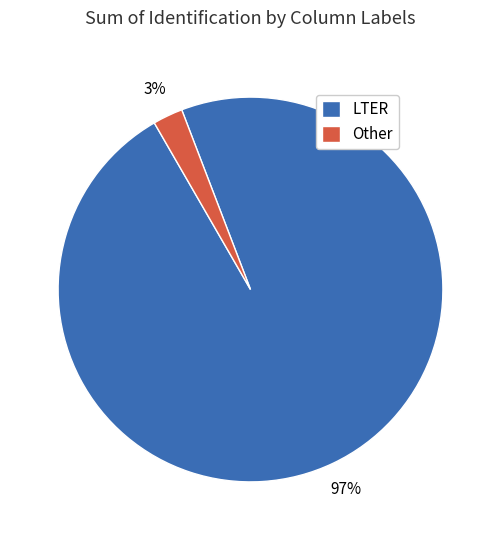

Between LTER and Other, which is larger?

LTER